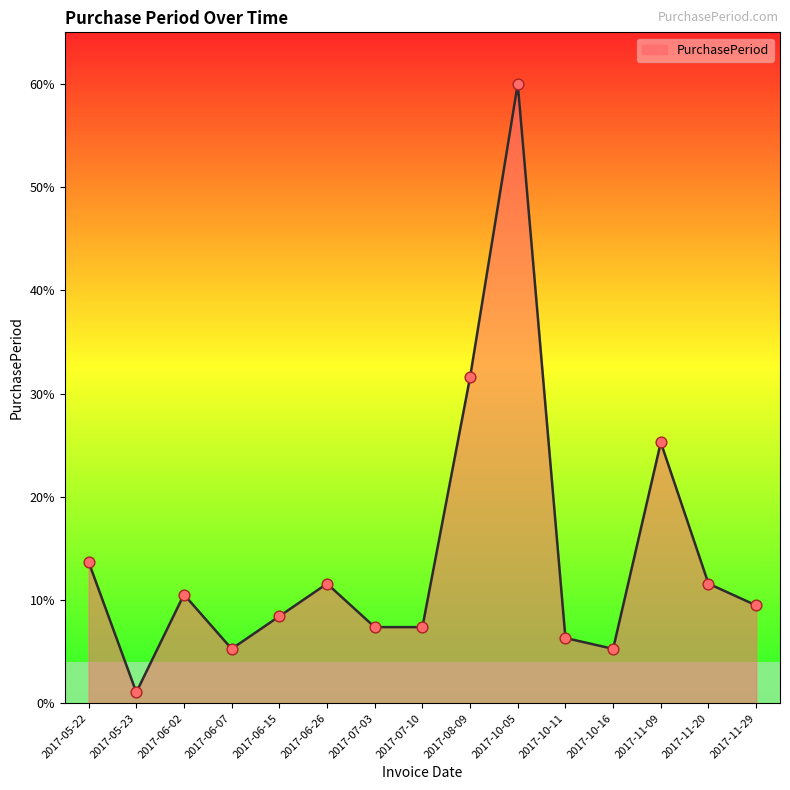

What is the change in value from 2017-06-15 to 2017-11-29?

+1.1